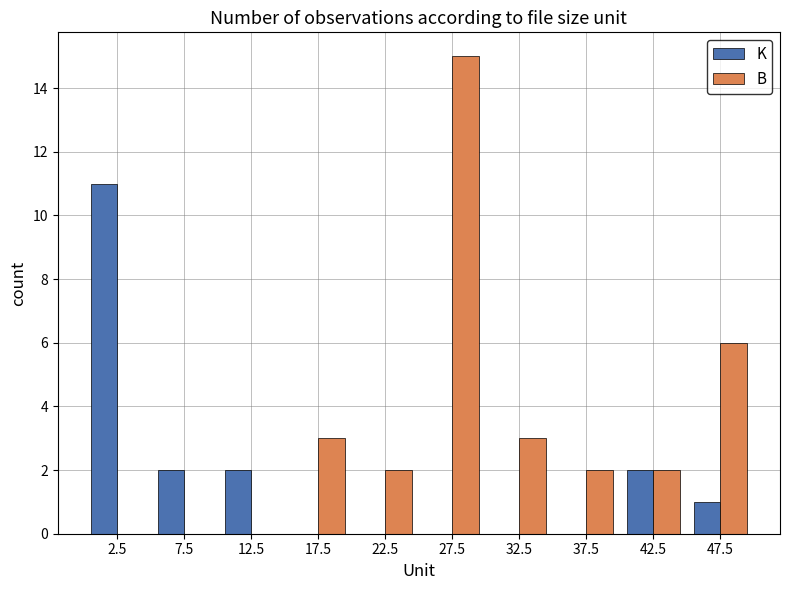

Reading right to left, what are all the values shown in this chart?

K: 47.5=1	42.5=2	37.5=0	32.5=0	27.5=0	22.5=0	17.5=0	12.5=2	7.5=2	2.5=11
B: 47.5=6	42.5=2	37.5=2	32.5=3	27.5=15	22.5=2	17.5=3	12.5=0	7.5=0	2.5=0